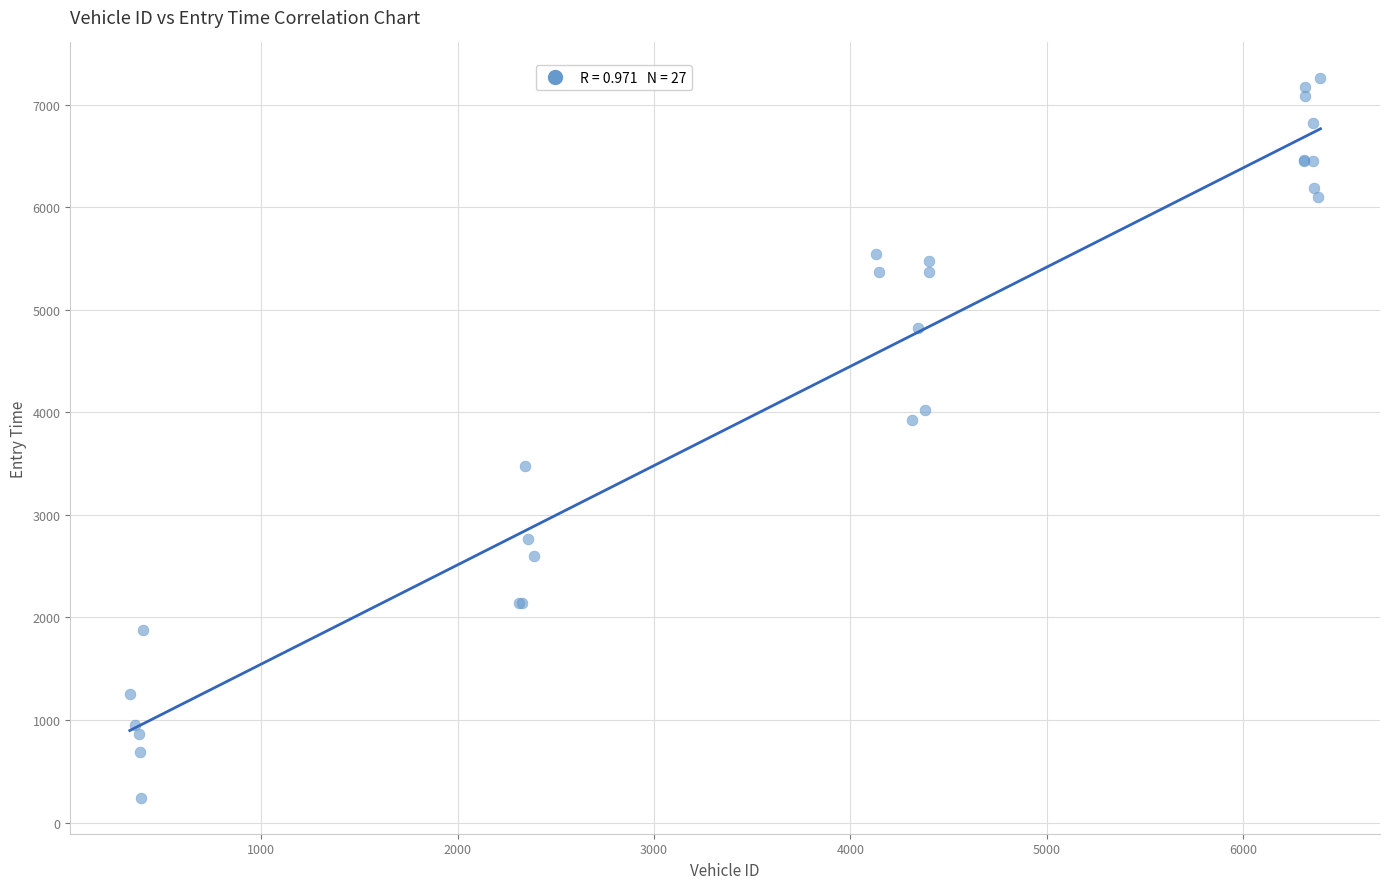

What Y value in the scatter plot is closest to 3749?

3929.2